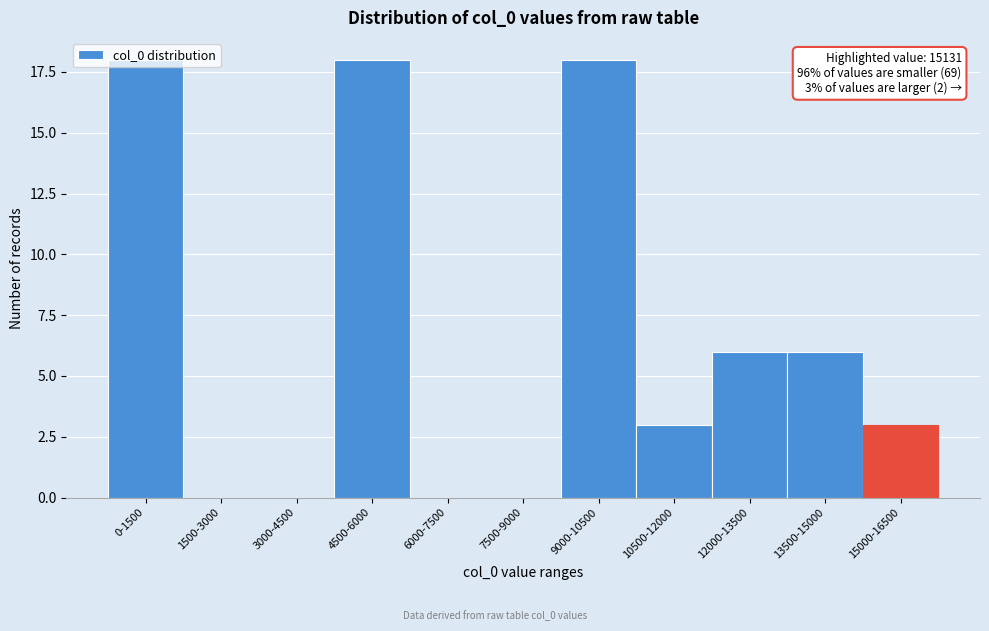

The value at 10500-12000 is 1. True or false?

False